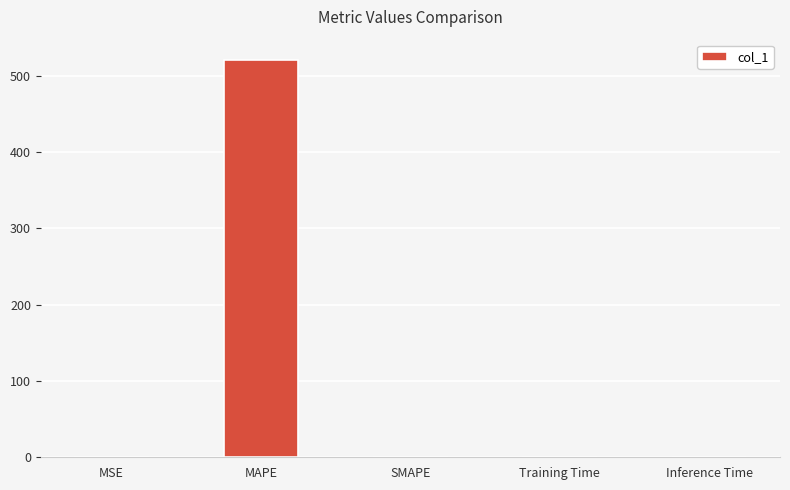

At which category does the chart reach its peak across all series?

MAPE